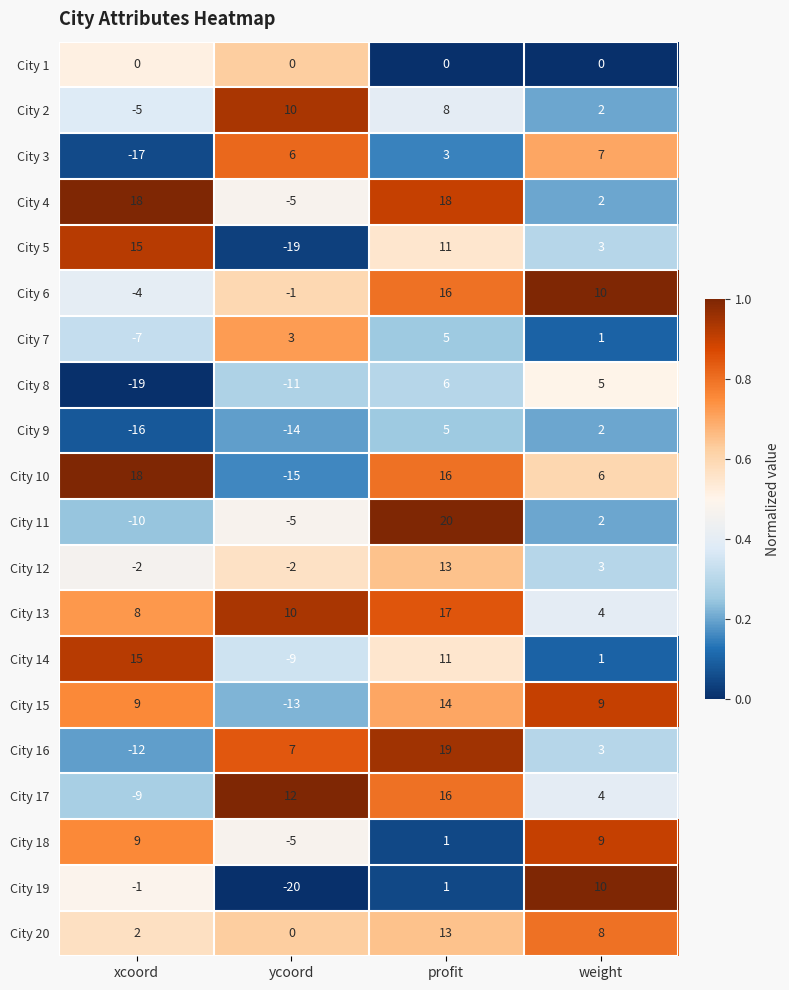

Which label corresponds to the smallest value in the chart?

ycoord